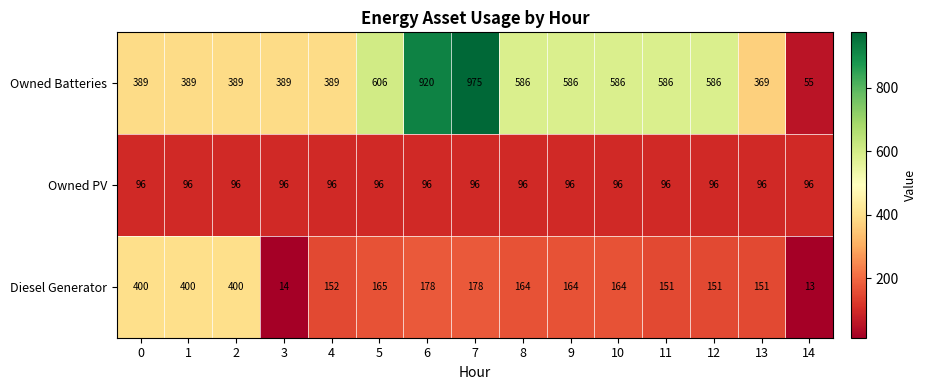

How many distinct data groups are displayed?

3